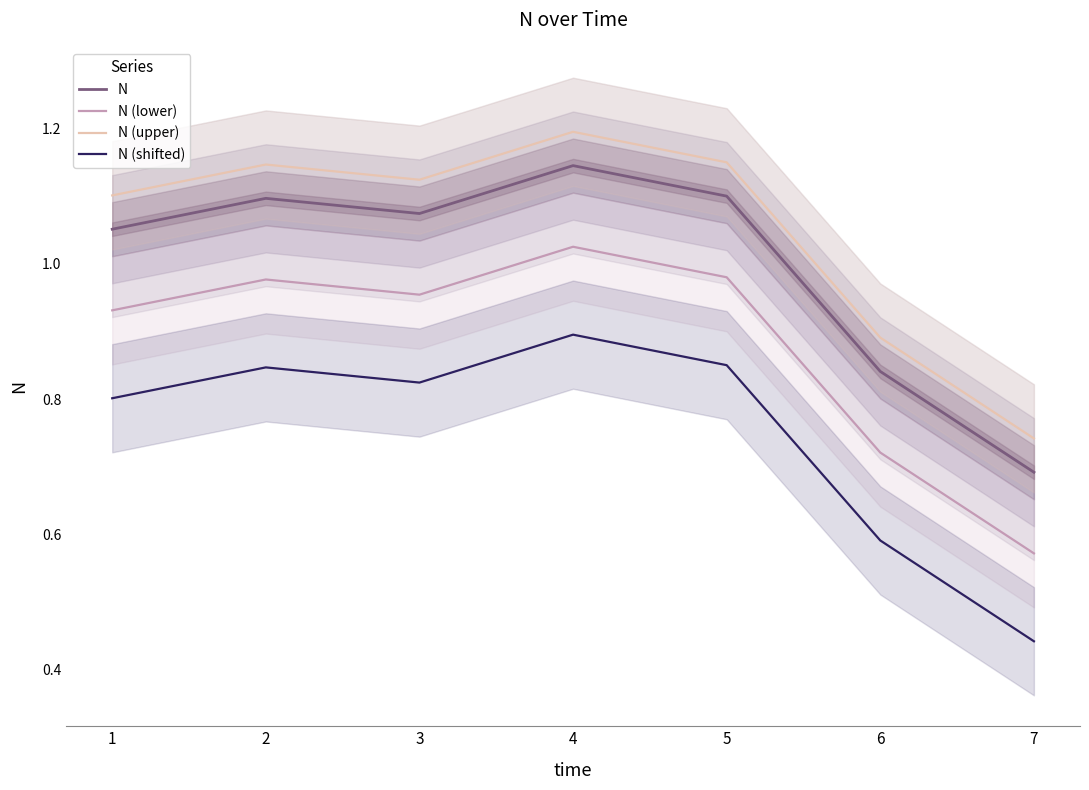

In N (upper), how many points are lower than both neighbors (excluding endpoints)?

1